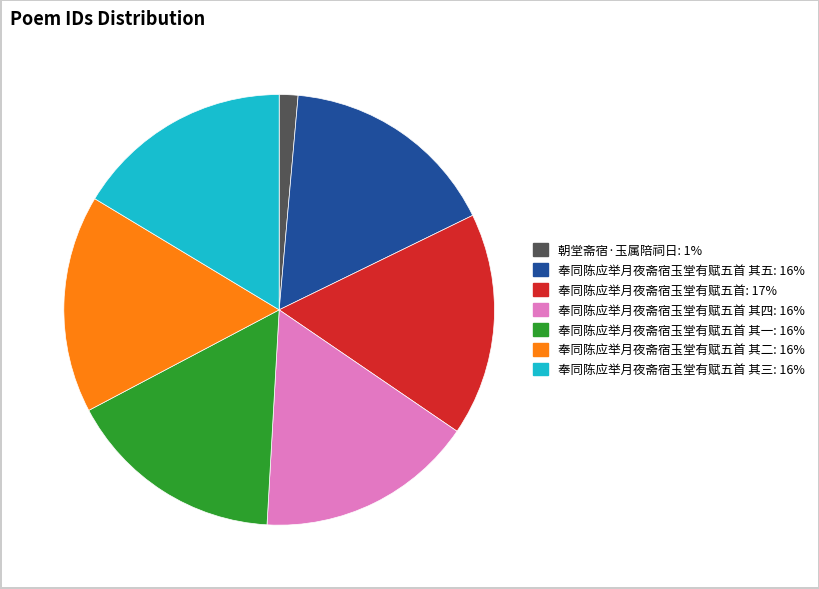

Is there any slice that represents more than half of the pie?

No